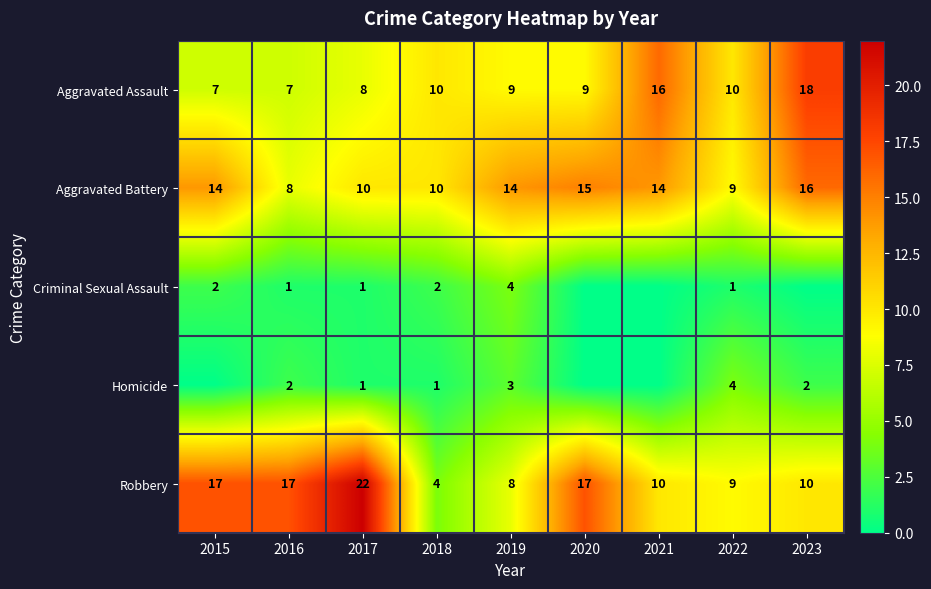

Is the value of Aggravated Assault at 2017 greater than the value of Robbery at 2022?

No